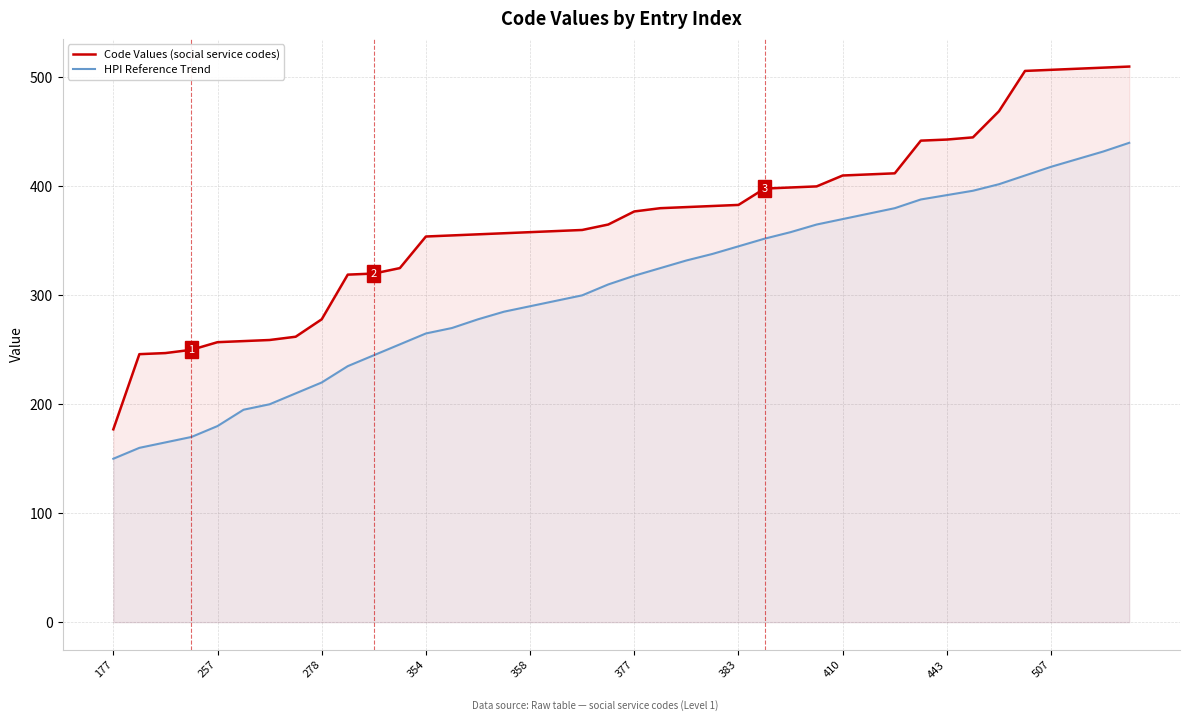

Which series has the largest range (max minus min)?

Code Values (social service codes)